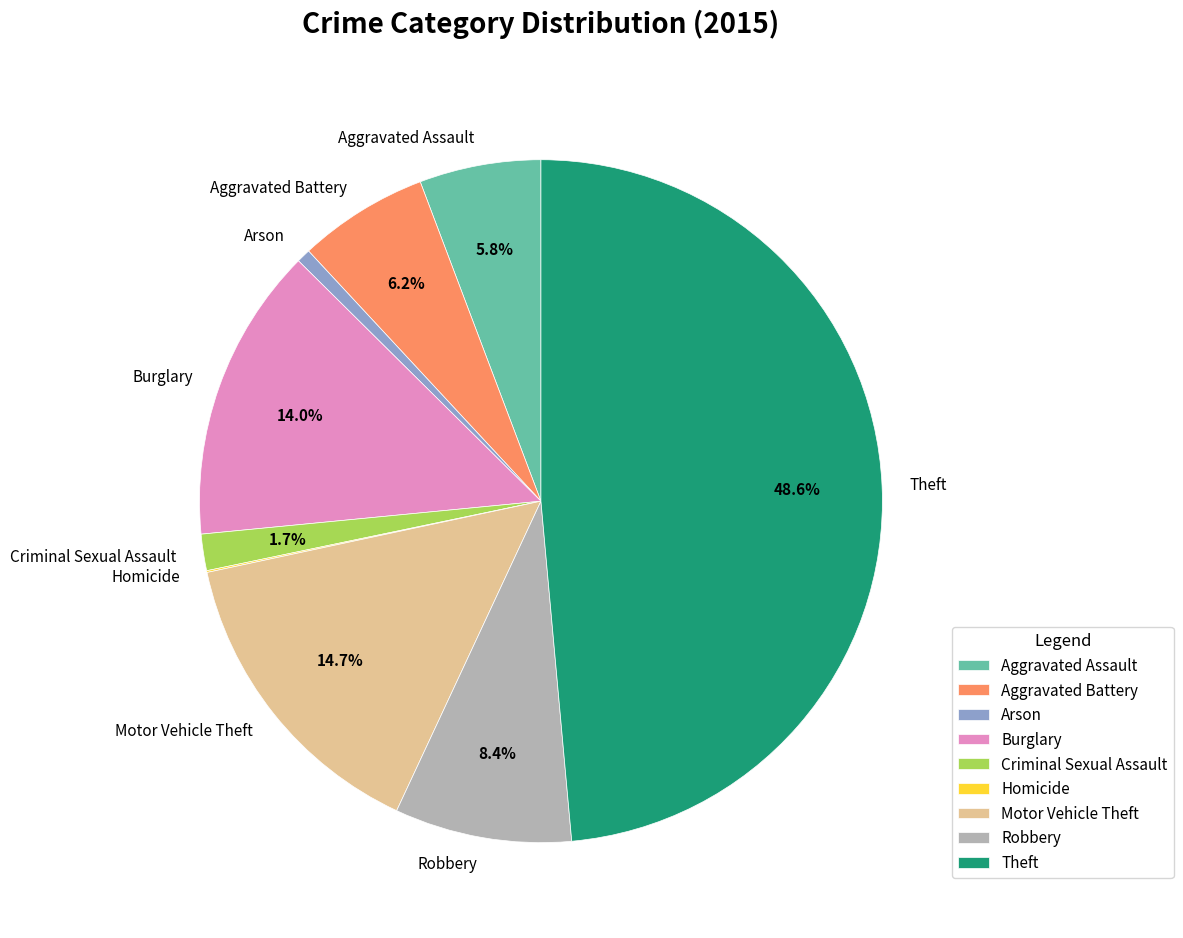

Is Theft the majority of the pie?

No